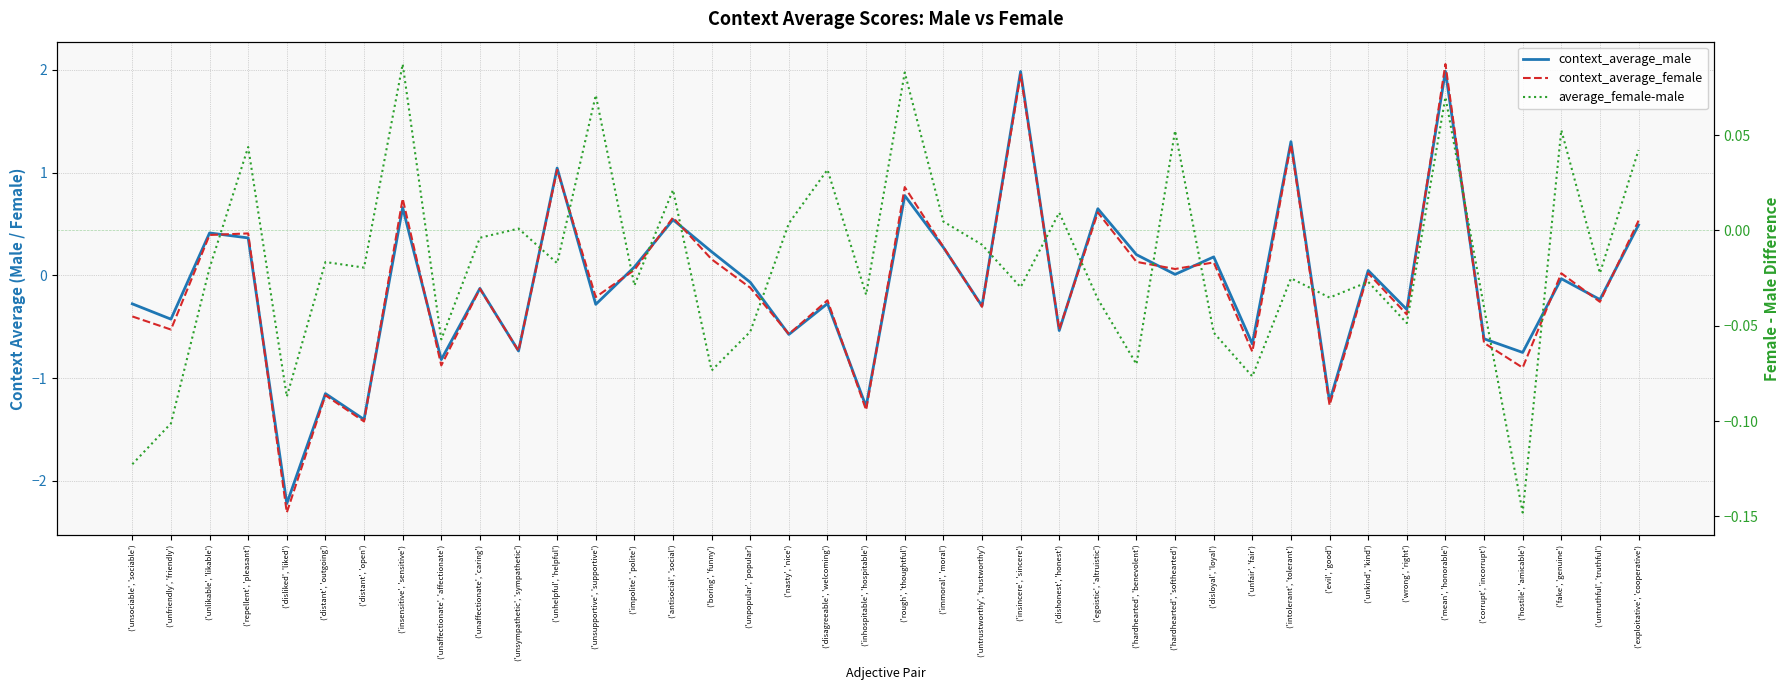

How many data points does each series have?

40